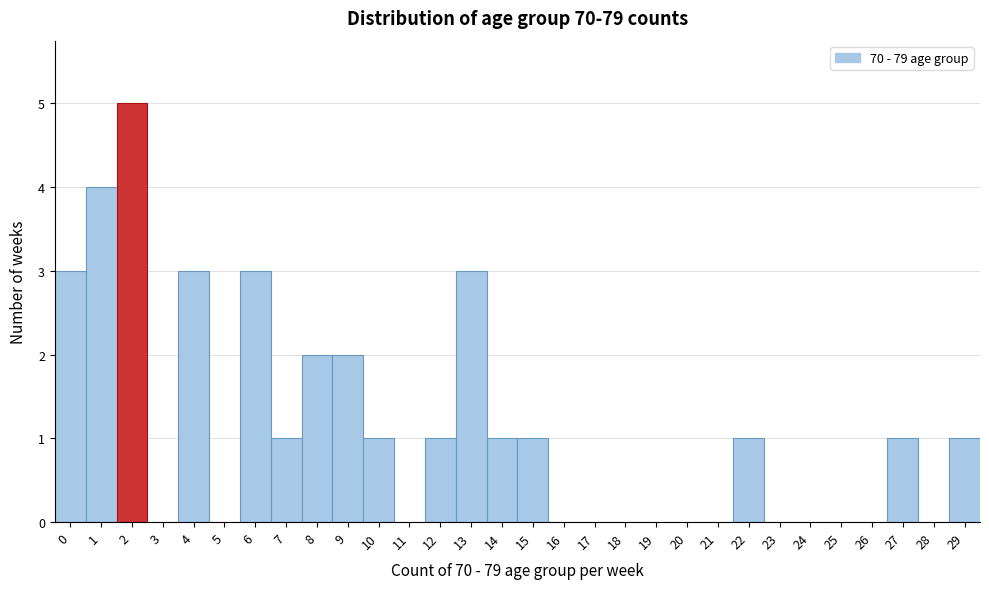

Reading left to right, transcribe all the data shown in this chart.

0=3	1=4	2=5	3=0	4=3	5=0	6=3	7=1	8=2	9=2	10=1	11=0	12=1	13=3	14=1	15=1	16=0	17=0	18=0	19=0	20=0	21=0	22=1	23=0	24=0	25=0	26=0	27=1	28=0	29=1